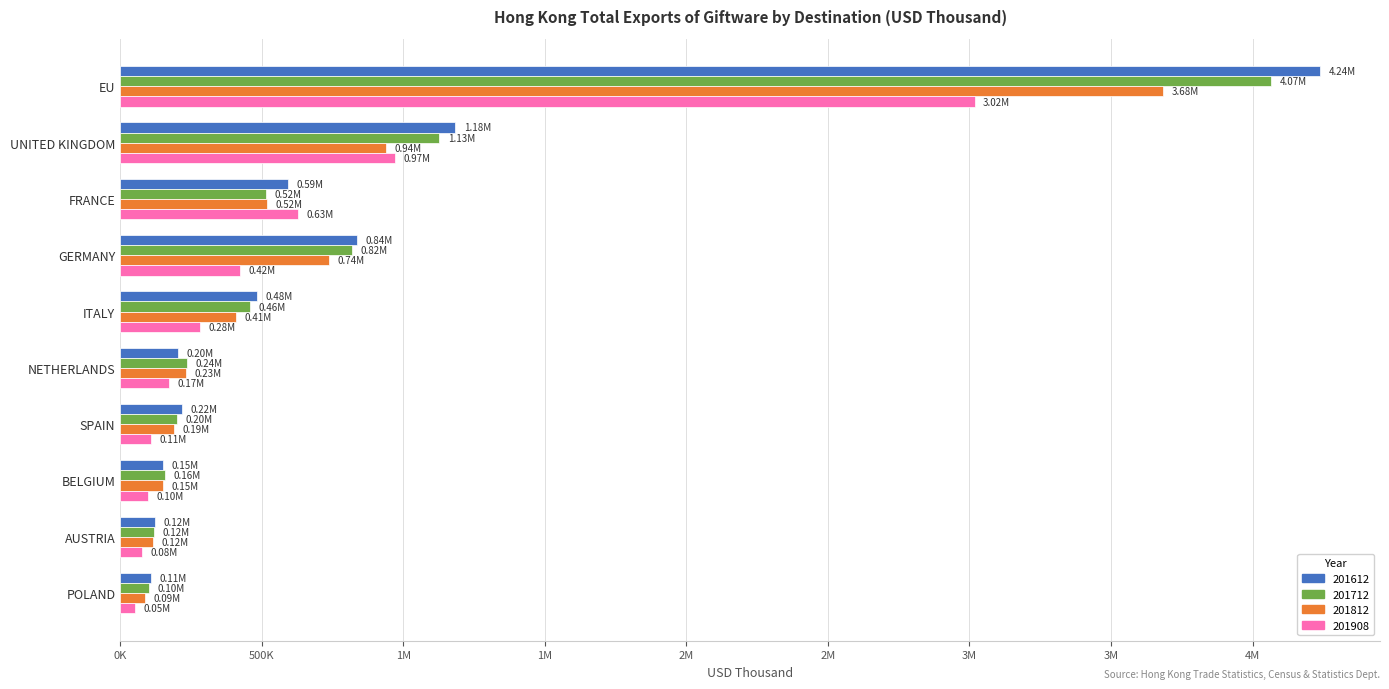

Reading right to left, extract all data points from this chart.

201612: 107972.9	121365.0	151271.5	216941.2	204584.6	484809.7	835285.7	592322.6	1182932.8	4238225.9
201712: 101354.9	120912.1	157976.6	199733.3	236948.1	457042.3	819970.2	516414.2	1126941.8	4066388.7
201812: 89093.3	117098.1	149538.5	188915.1	231431.0	409155.7	738264.5	517764.4	939947.5	3682848.6
201908: 53411.8	77835.0	99102.6	108088.7	172698.6	280371.5	422404.8	626411.4	969620.3	3017856.3